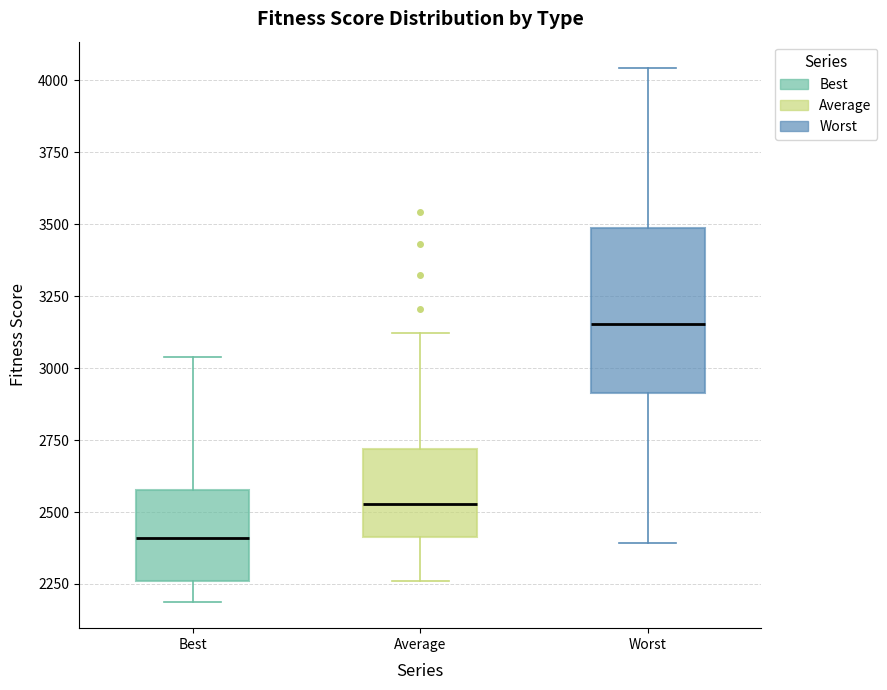

Reading left to right, read every box against the y-axis: the position of its median line, the range the box covers, and the ends of its whiskers. The values are not printed on the chart, so give them approximately, as read against the axis.

Best: median 2400, box 2250 to 2600, whiskers 2200 to 3050
Average: median 2550, box 2400 to 2700, whiskers 2250 to 3100
Worst: median 3150, box 2900 to 3500, whiskers 2400 to 4050